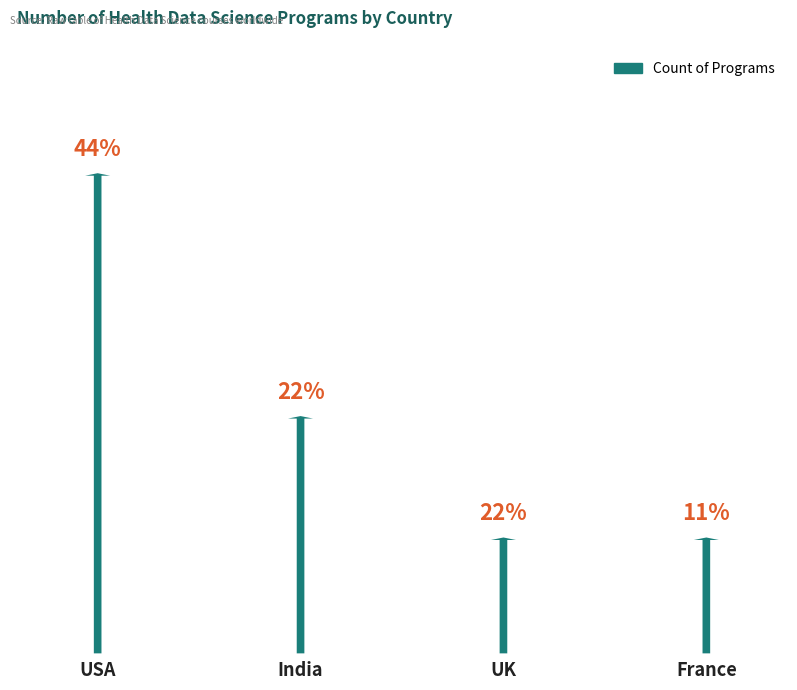

Rank the categories by value from lowest to highest.

UK, France, India, USA